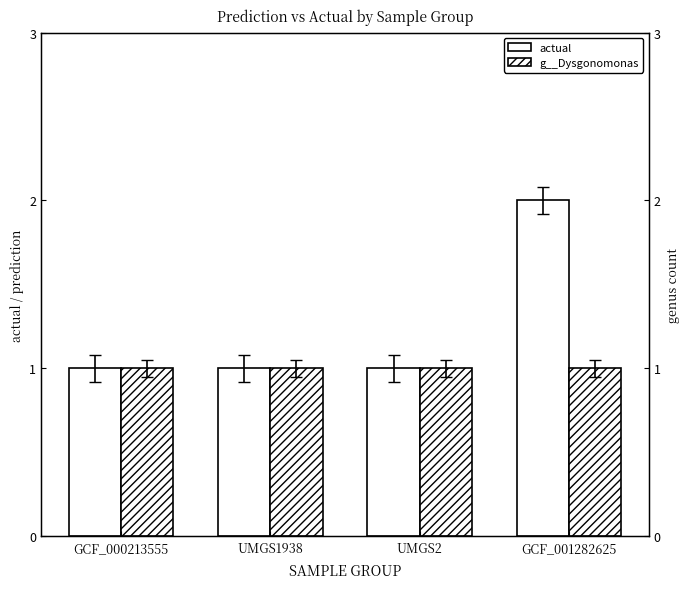

Count the actual values in the range 1 to 2.

4